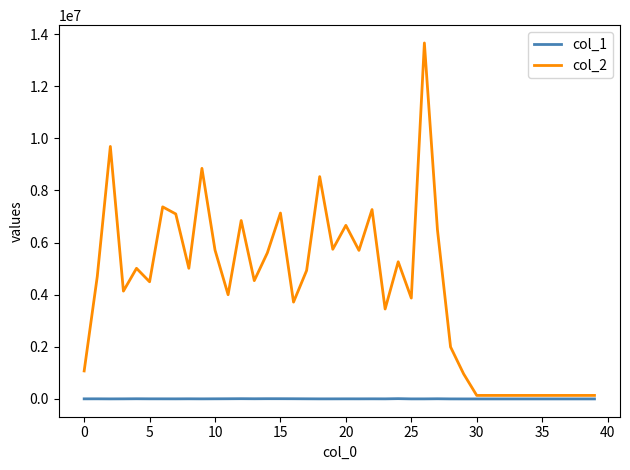

Which series has the largest total across all categories?

col_2